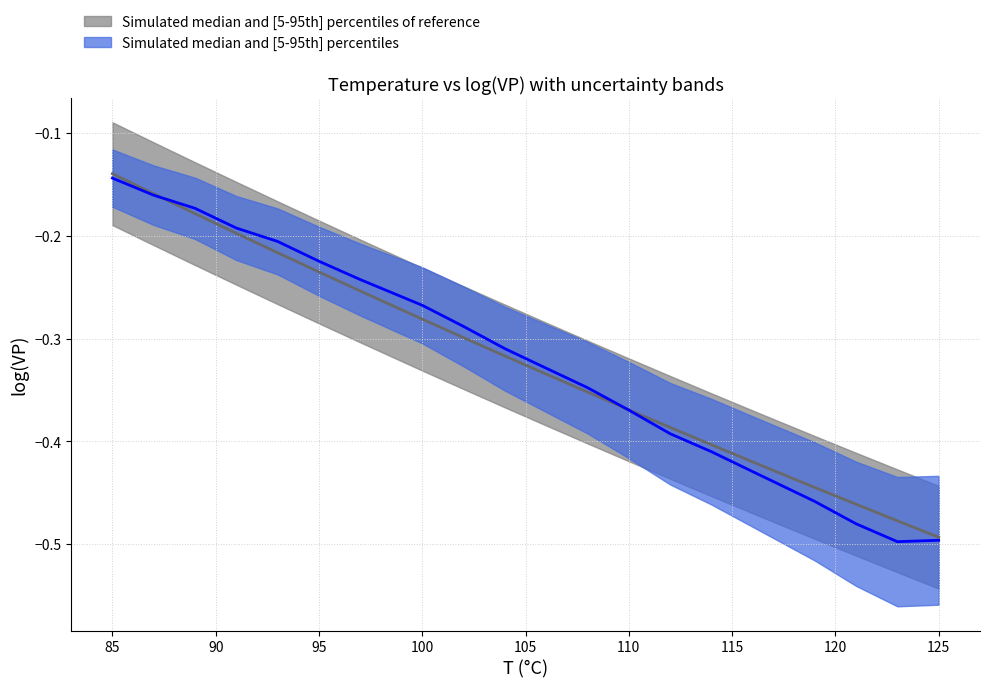

At which category does the chart reach its minimum across all series?

123